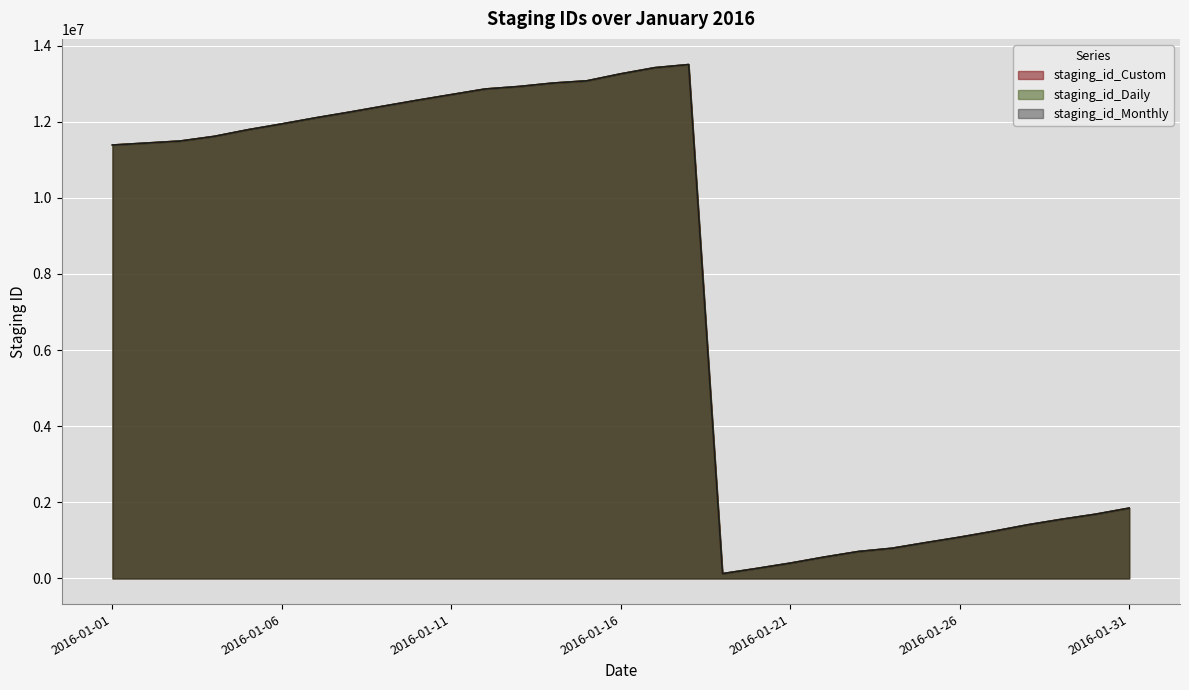

List the series in order of their peak value, lowest first.

staging_id_Daily, staging_id_Custom, staging_id_Monthly